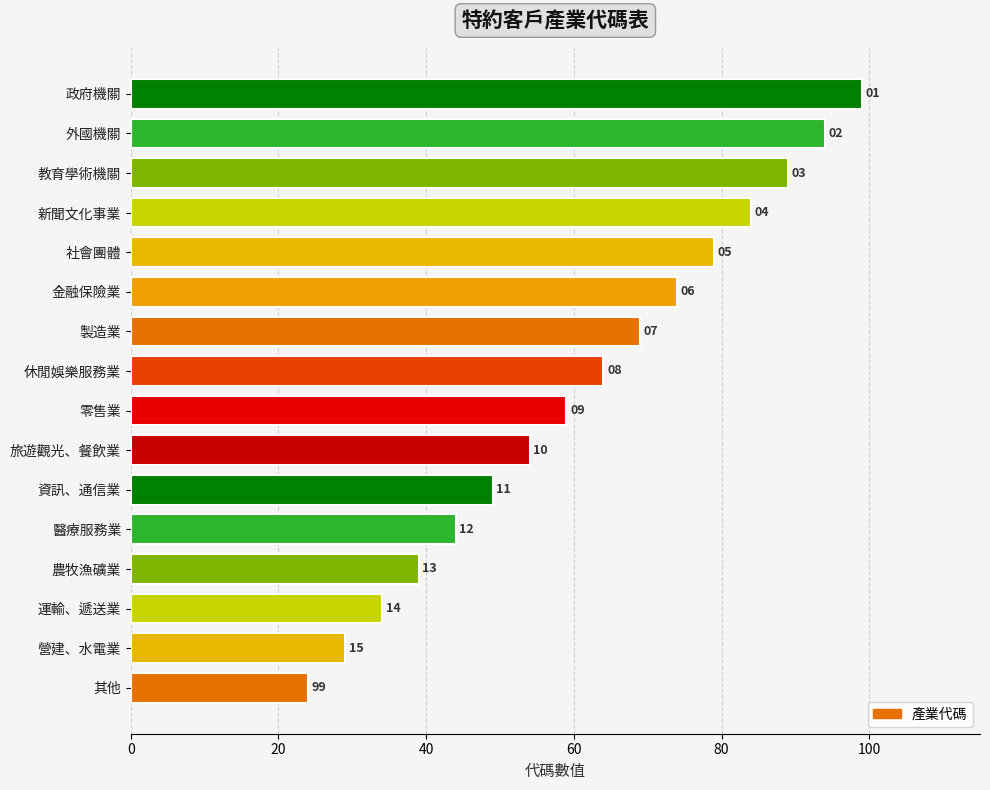

How many bars are there in total?

16